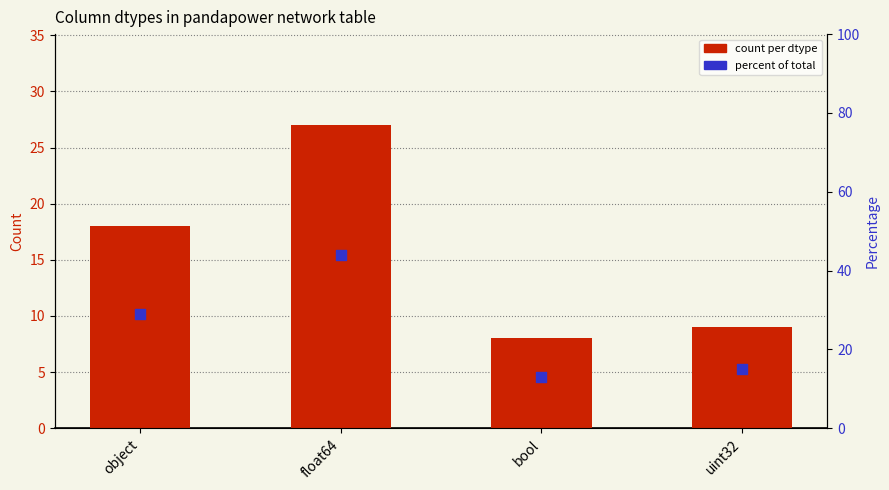

At which category is the sum across all series the highest?

float64